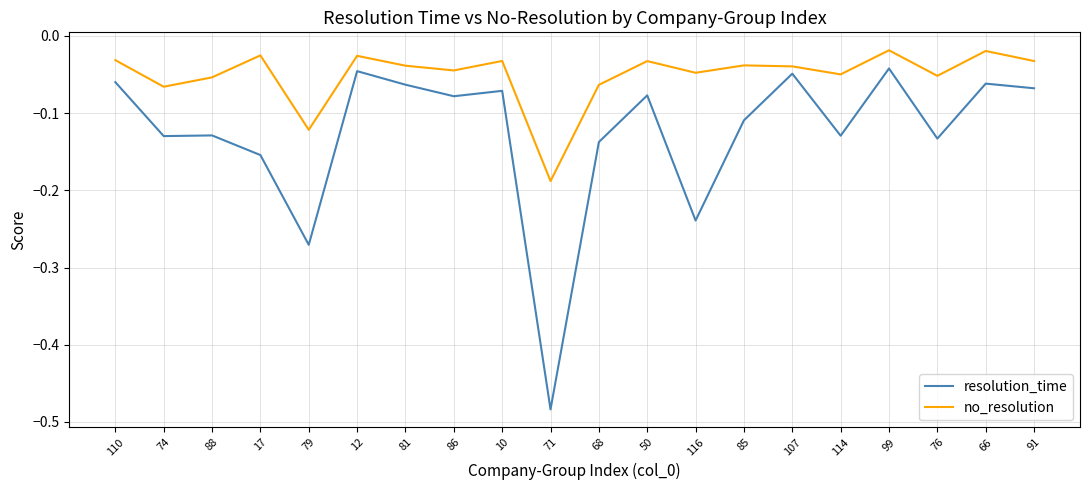

What position from the left is 66?

19